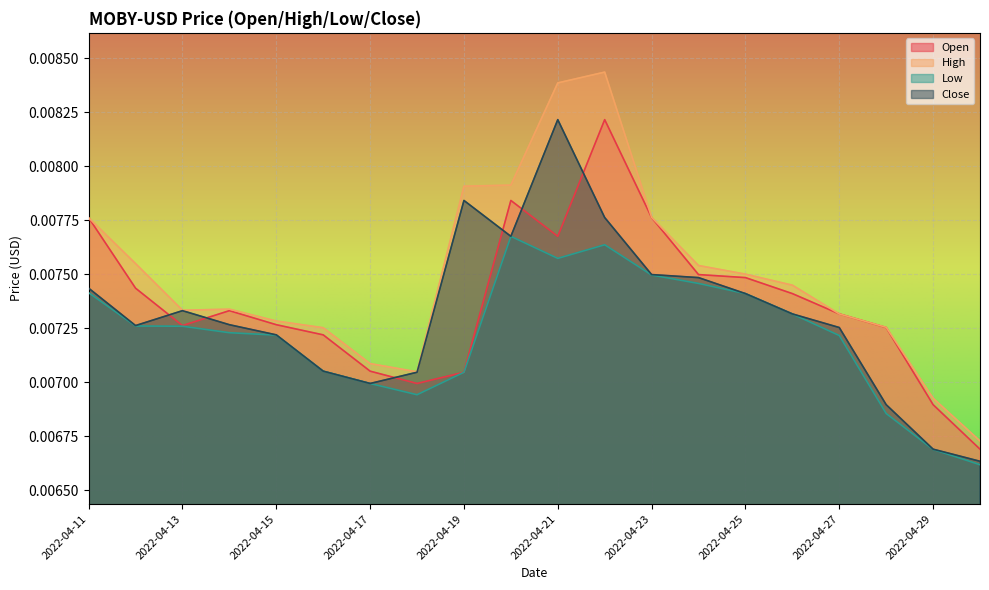

Rank the series by their average value, from lowest to highest.

Low, Close, Open, High